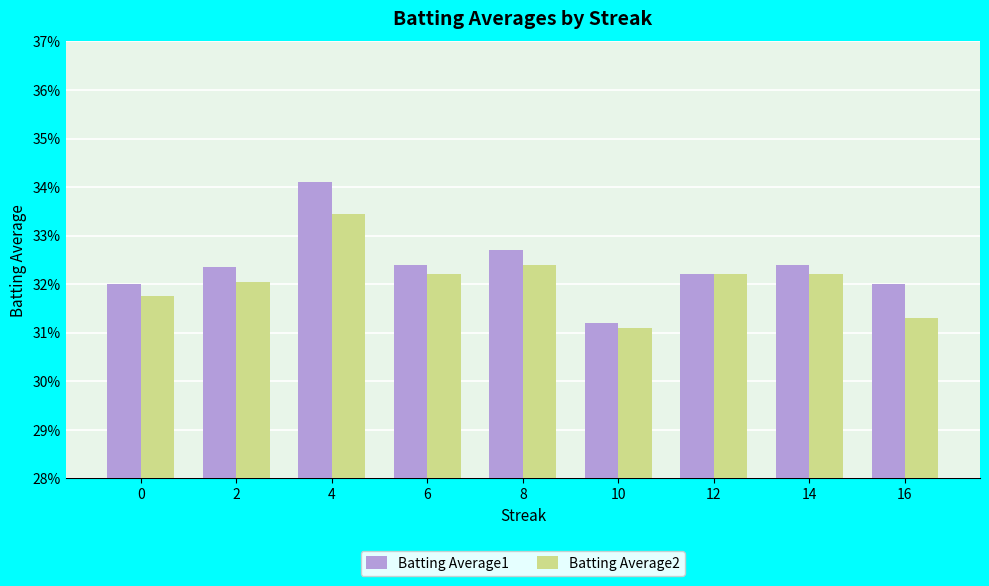

What value does the Batting Average1 series have at 2?

0.3